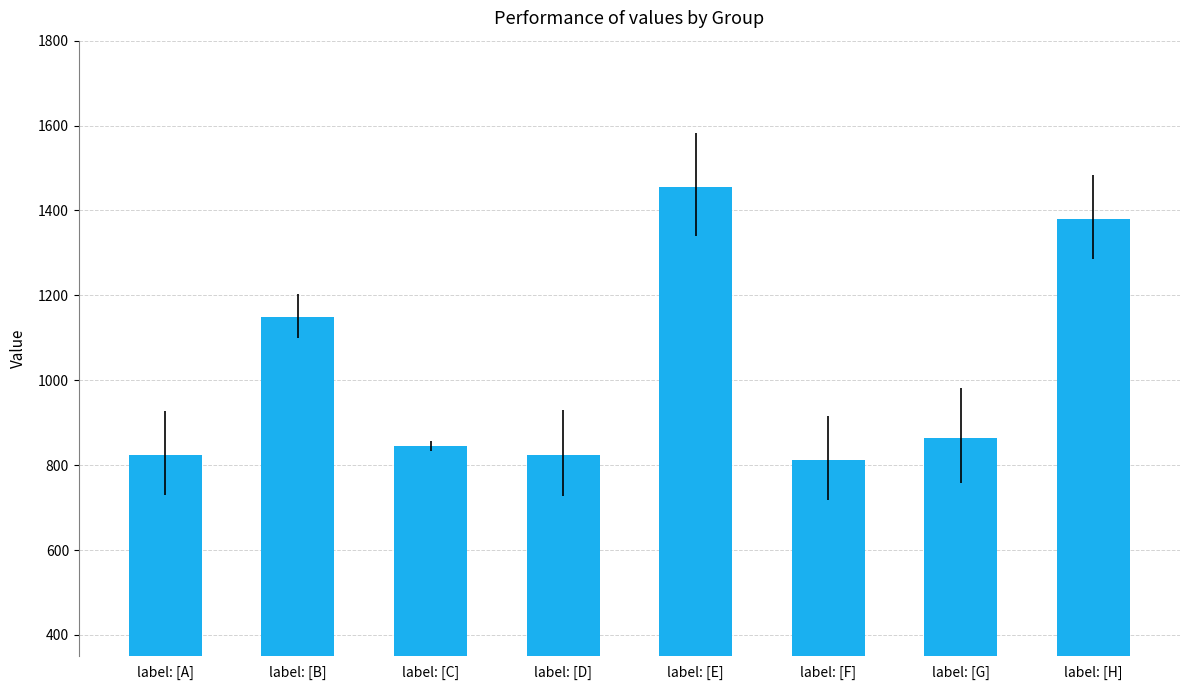

Which category has the lowest value across all series?

label: [F]